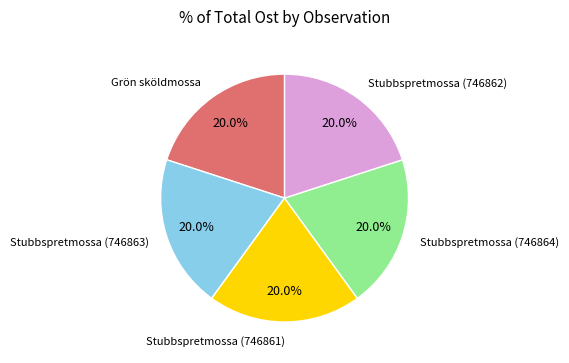

Count the number of slices in the pie.

5